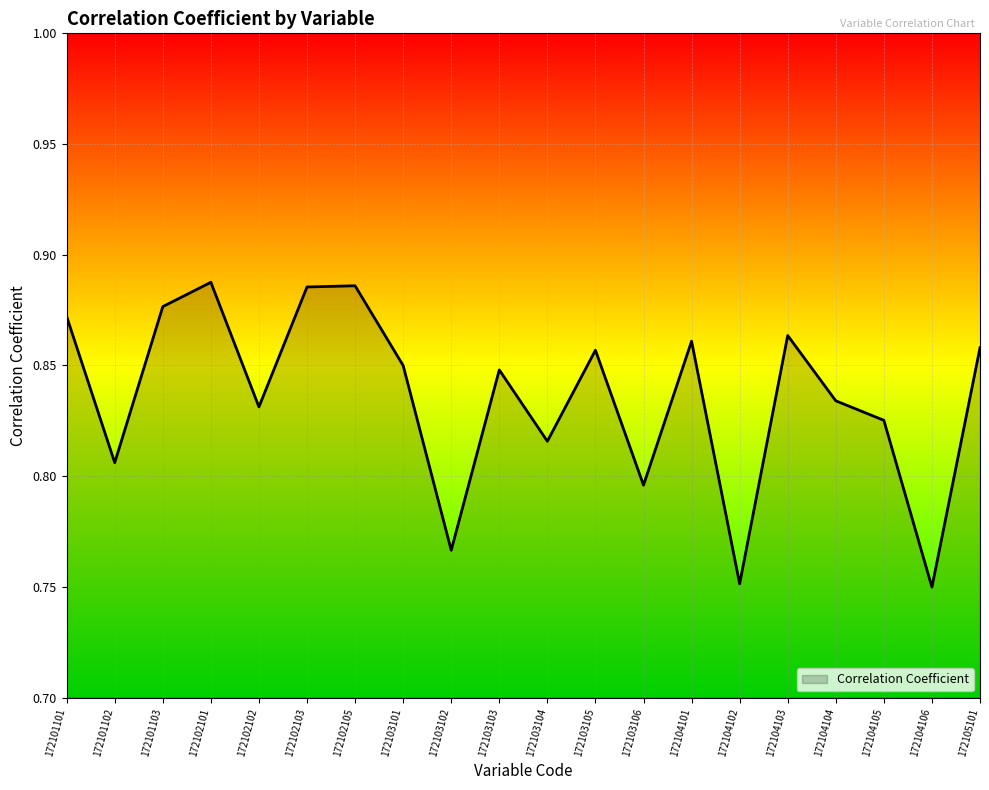

How many lines are shown in the chart?

1